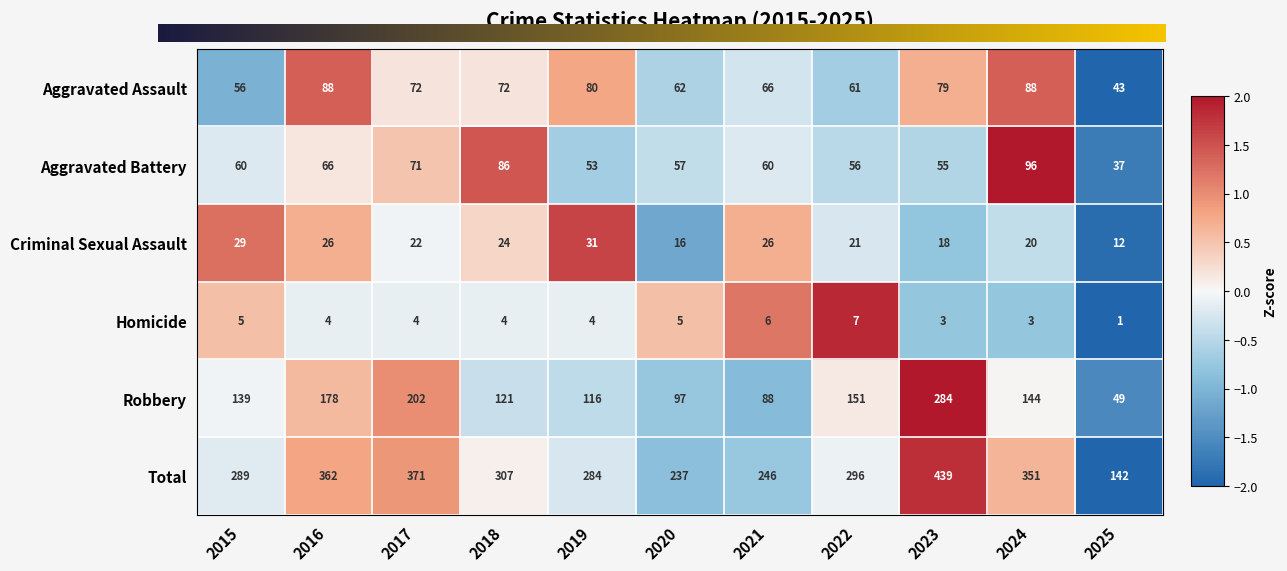

What is the smallest value displayed?

1